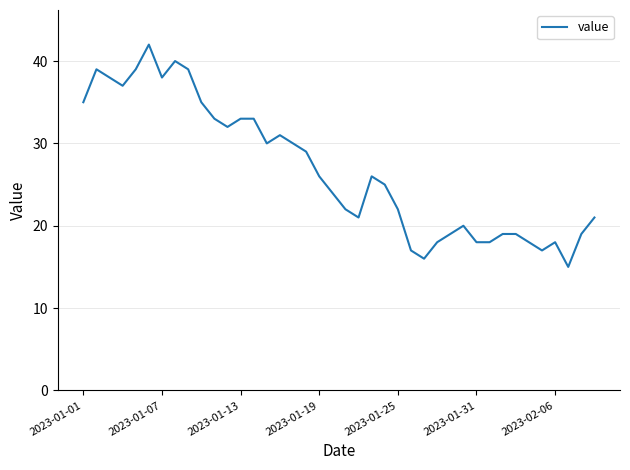

What is the minimum value shown in the chart?

15